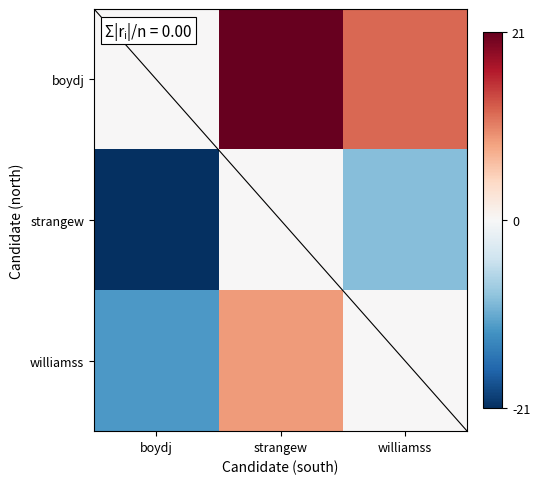

At which category is the sum across all series the highest?

strangew